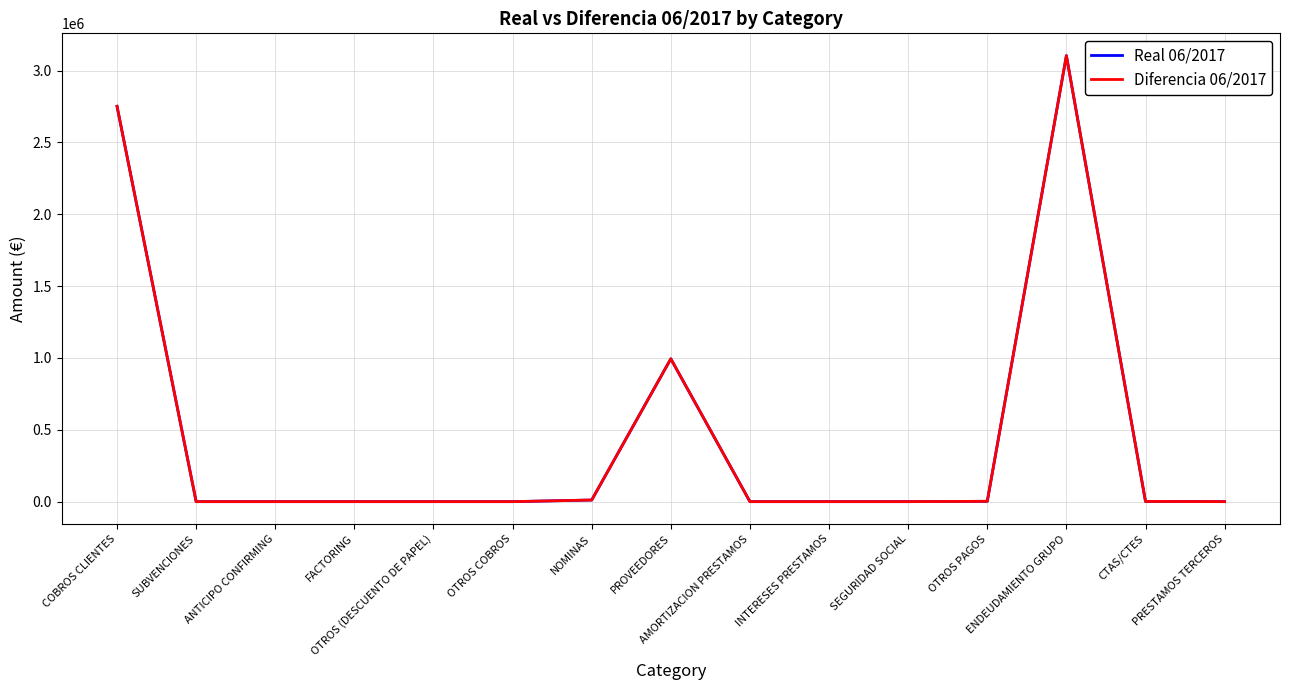

What is the label of the 7th point from the left?

NOMINAS